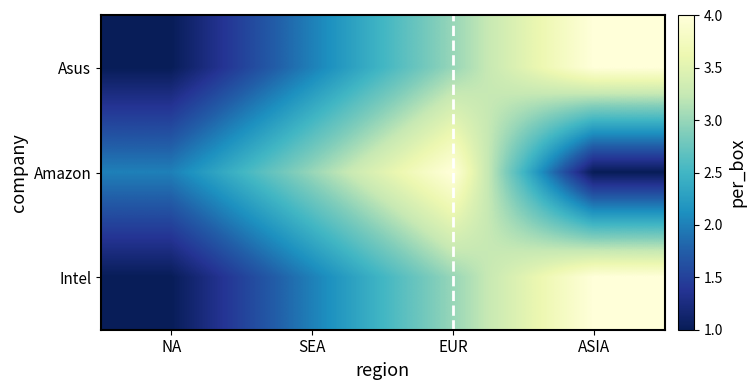

At which category is the sum across all series the highest?

EUR